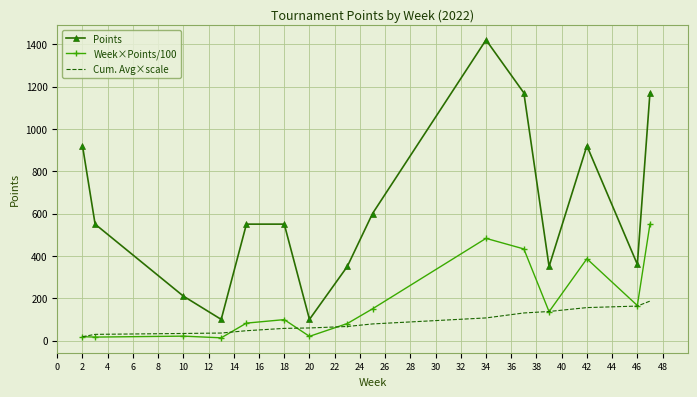

Which series has the largest range (max minus min)?

Points